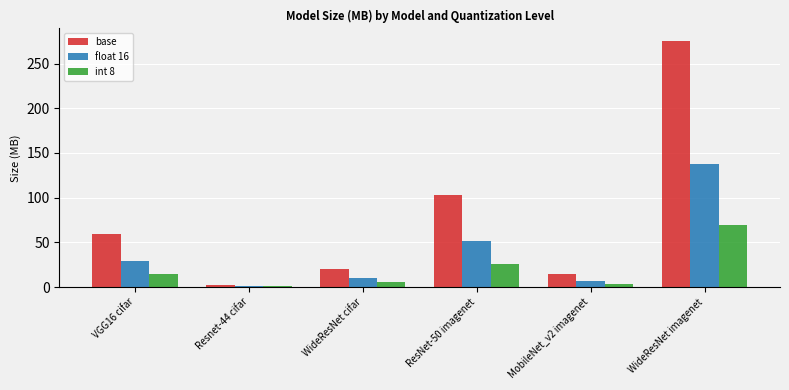

Reading left to right, transcribe all the data shown in this chart.

base: VGG16 cifar=58.9	Resnet-44 cifar=2.7	WideResNet cifar=19.6	ResNet-50 imagenet=102.5	MobileNet_v2 imagenet=14.2	WideResNet imagenet=275.4
float 16: VGG16 cifar=29.4	Resnet-44 cifar=1.4	WideResNet cifar=9.8	ResNet-50 imagenet=51.3	MobileNet_v2 imagenet=7.1	WideResNet imagenet=138.0
int 8: VGG16 cifar=14.8	Resnet-44 cifar=0.7	WideResNet cifar=5.2	ResNet-50 imagenet=26.1	MobileNet_v2 imagenet=3.9	WideResNet imagenet=69.6